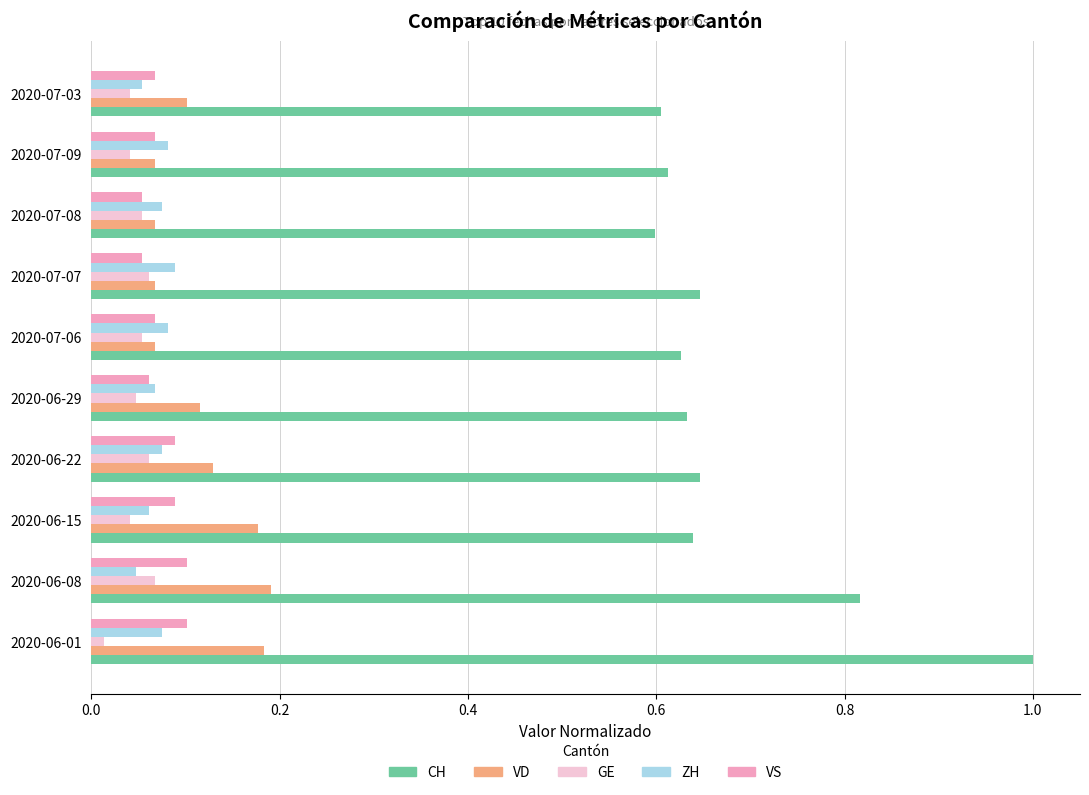

What is the difference between the maximum and minimum values in the CH series?

0.4